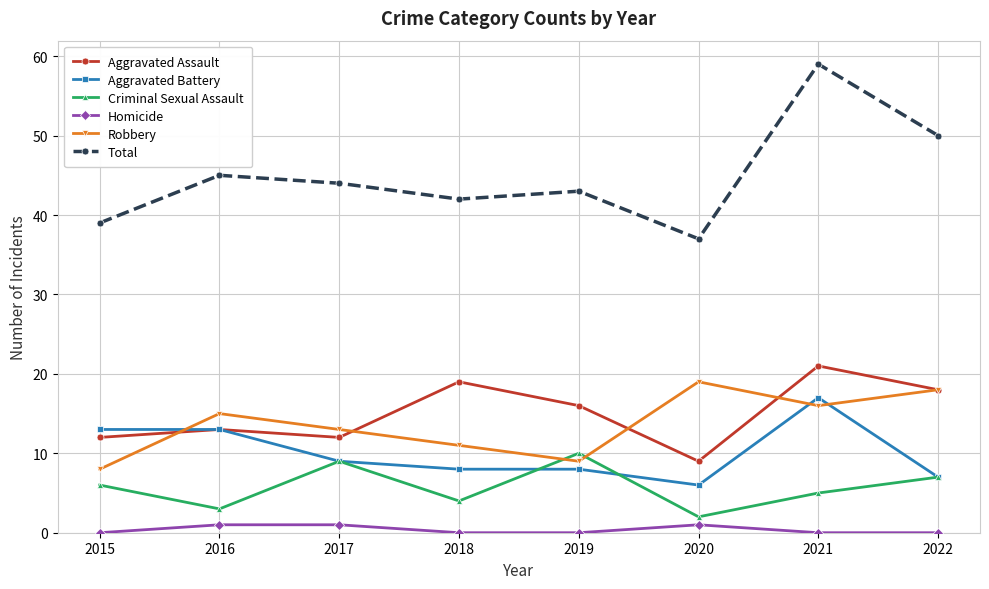

Reading left to right, extract all data points from this chart.

Aggravated Assault: 12	13	12	19	16	9	21	18
Aggravated Battery: 13	13	9	8	8	6	17	7
Criminal Sexual Assault: 6	3	9	4	10	2	5	7
Homicide: 0	1	1	0	0	1	0	0
Robbery: 8	15	13	11	9	19	16	18
Total: 39	45	44	42	43	37	59	50